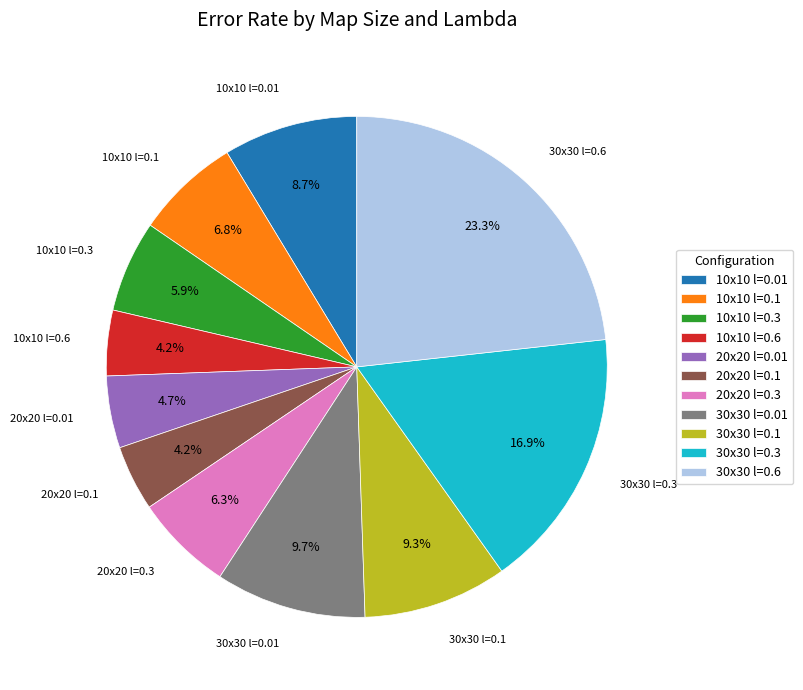

Which has a higher value, 30x30 l=0.3 or 20x20 l=0.3?

30x30 l=0.3